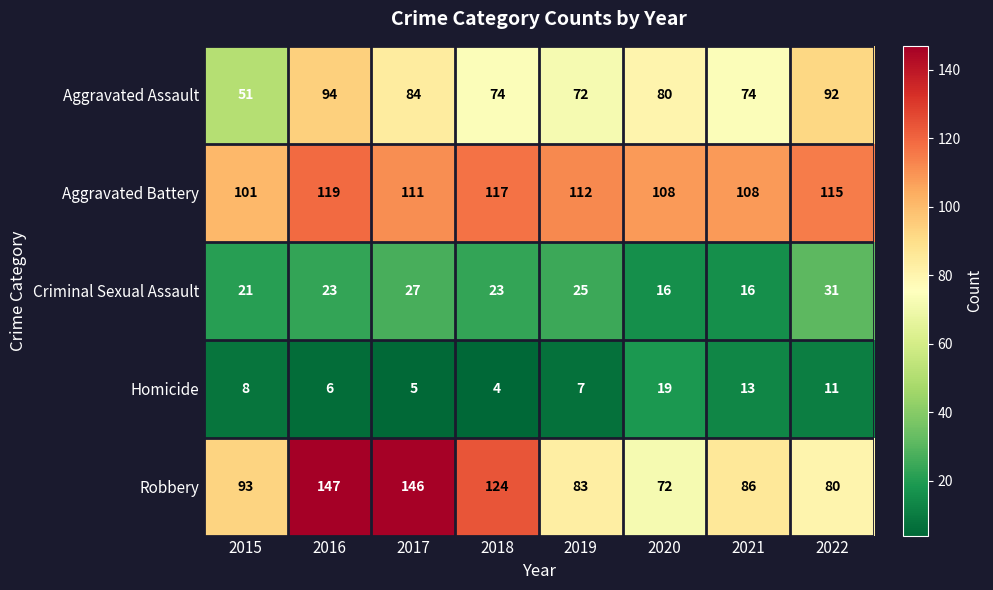

What is the average value of the Homicide series?

9